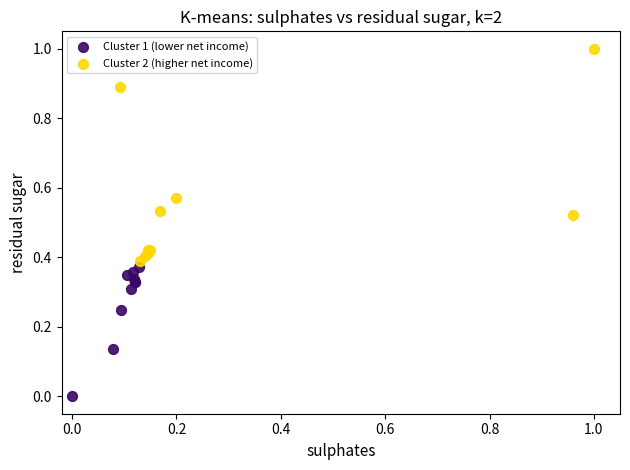

Which series contains the lowest Y value?

Cluster 1 (lower net income)